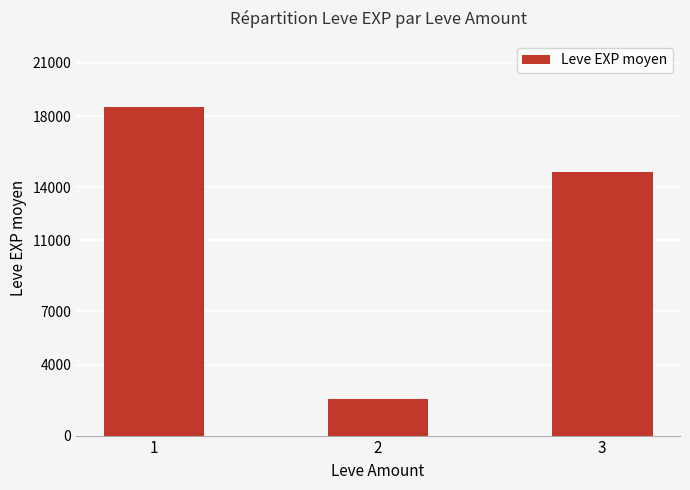

Count the number of categories in the chart.

3